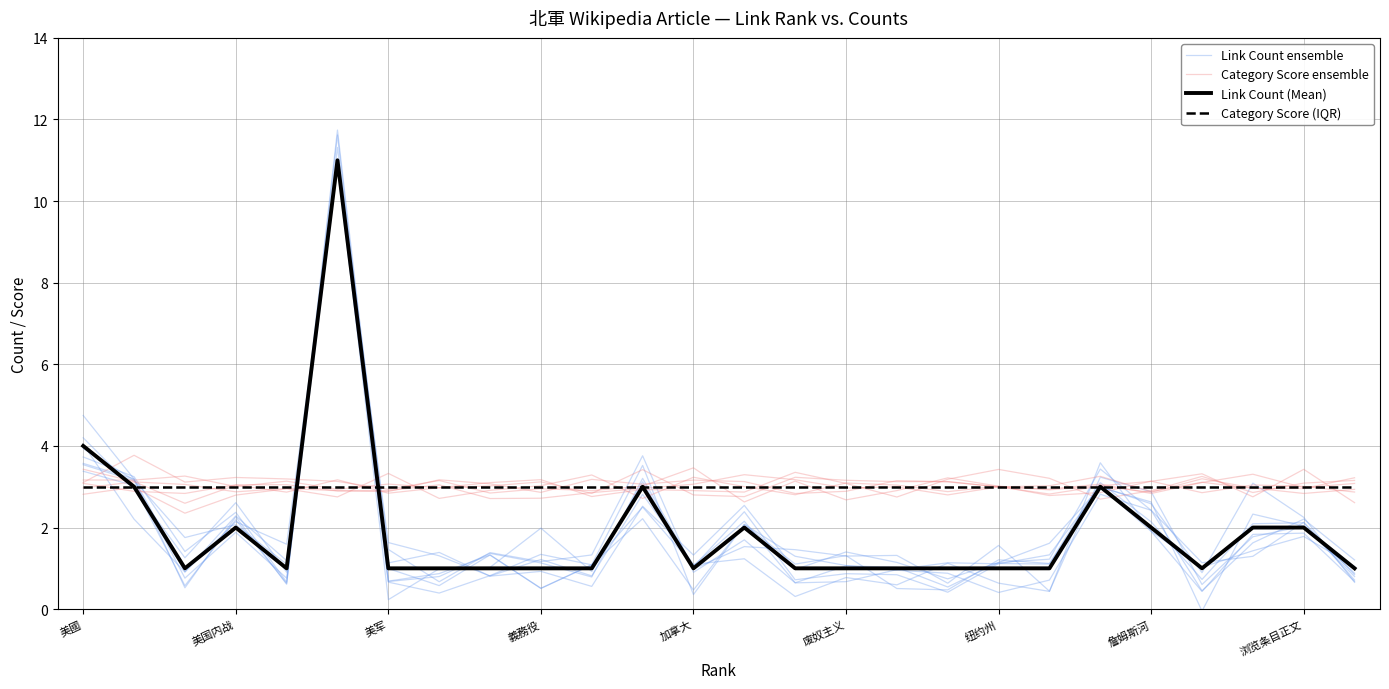

How many interior local peaks does the Link Count (Mean) series have?

5